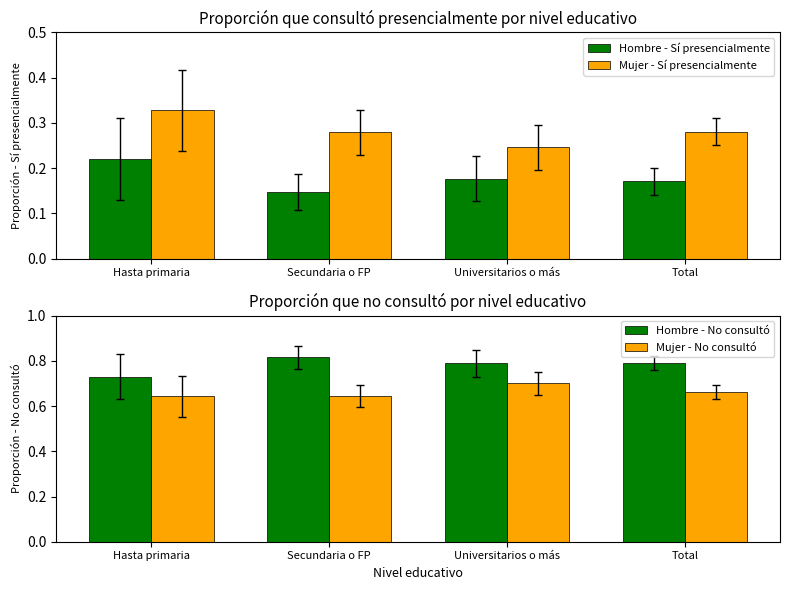

What is the spread (max minus min) of values at Universitarios o más?

0.6